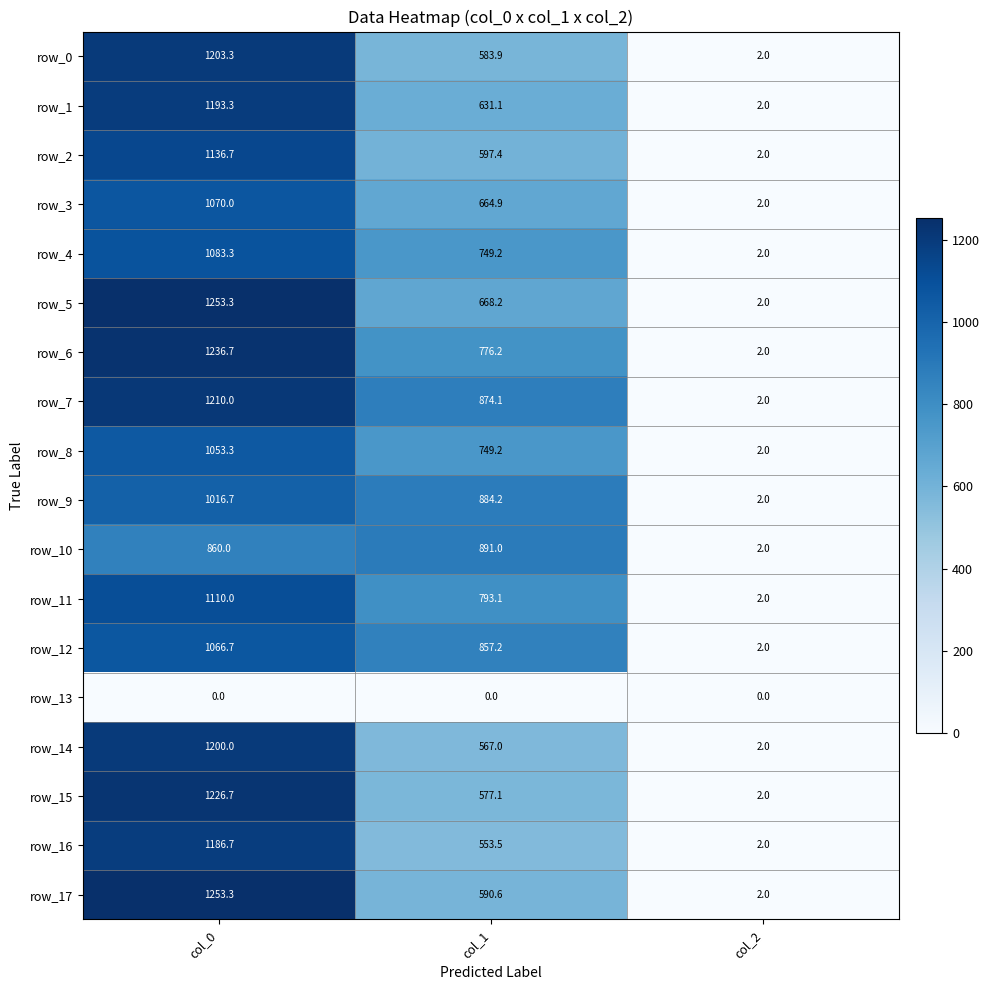

Rank the categories by row_2 value from highest to lowest.

col_0, col_1, col_2